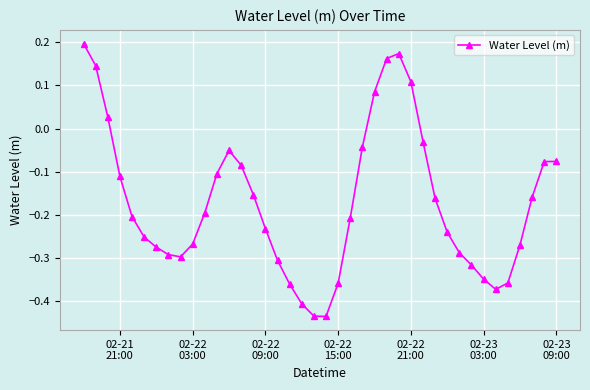

True or false: the data has more than 1 interior local peaks.

True